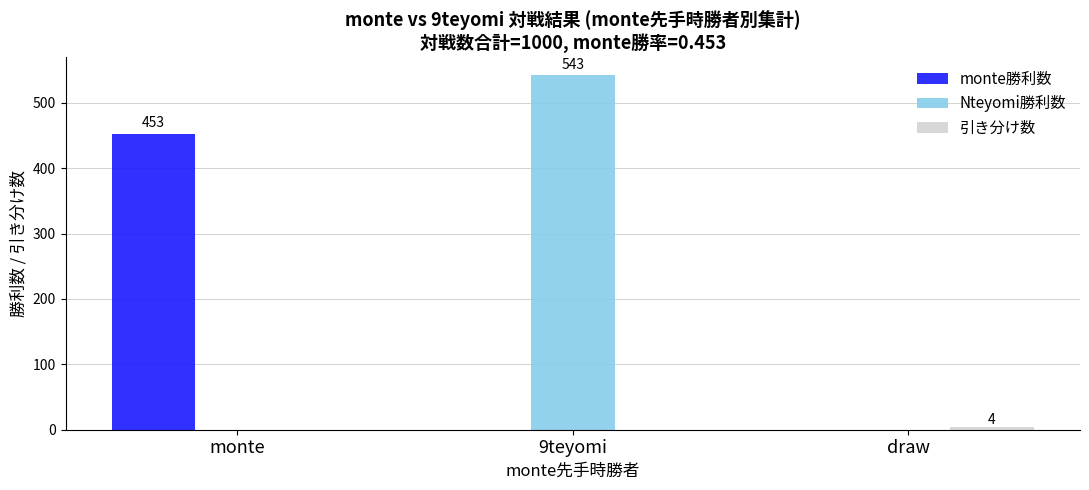

What is the total value across all series at monte?

453